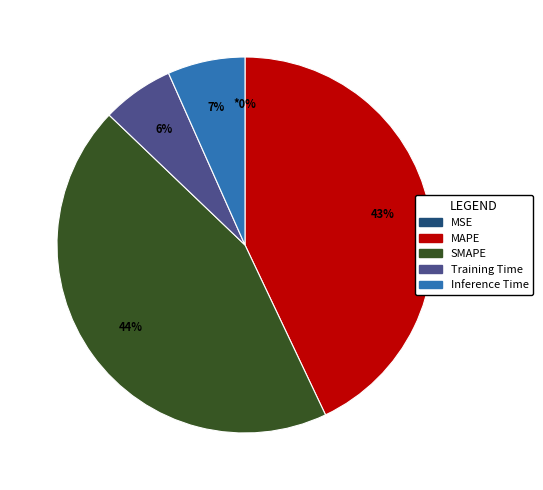

What percentage is the Training Time slice, to the nearest percent?

6%